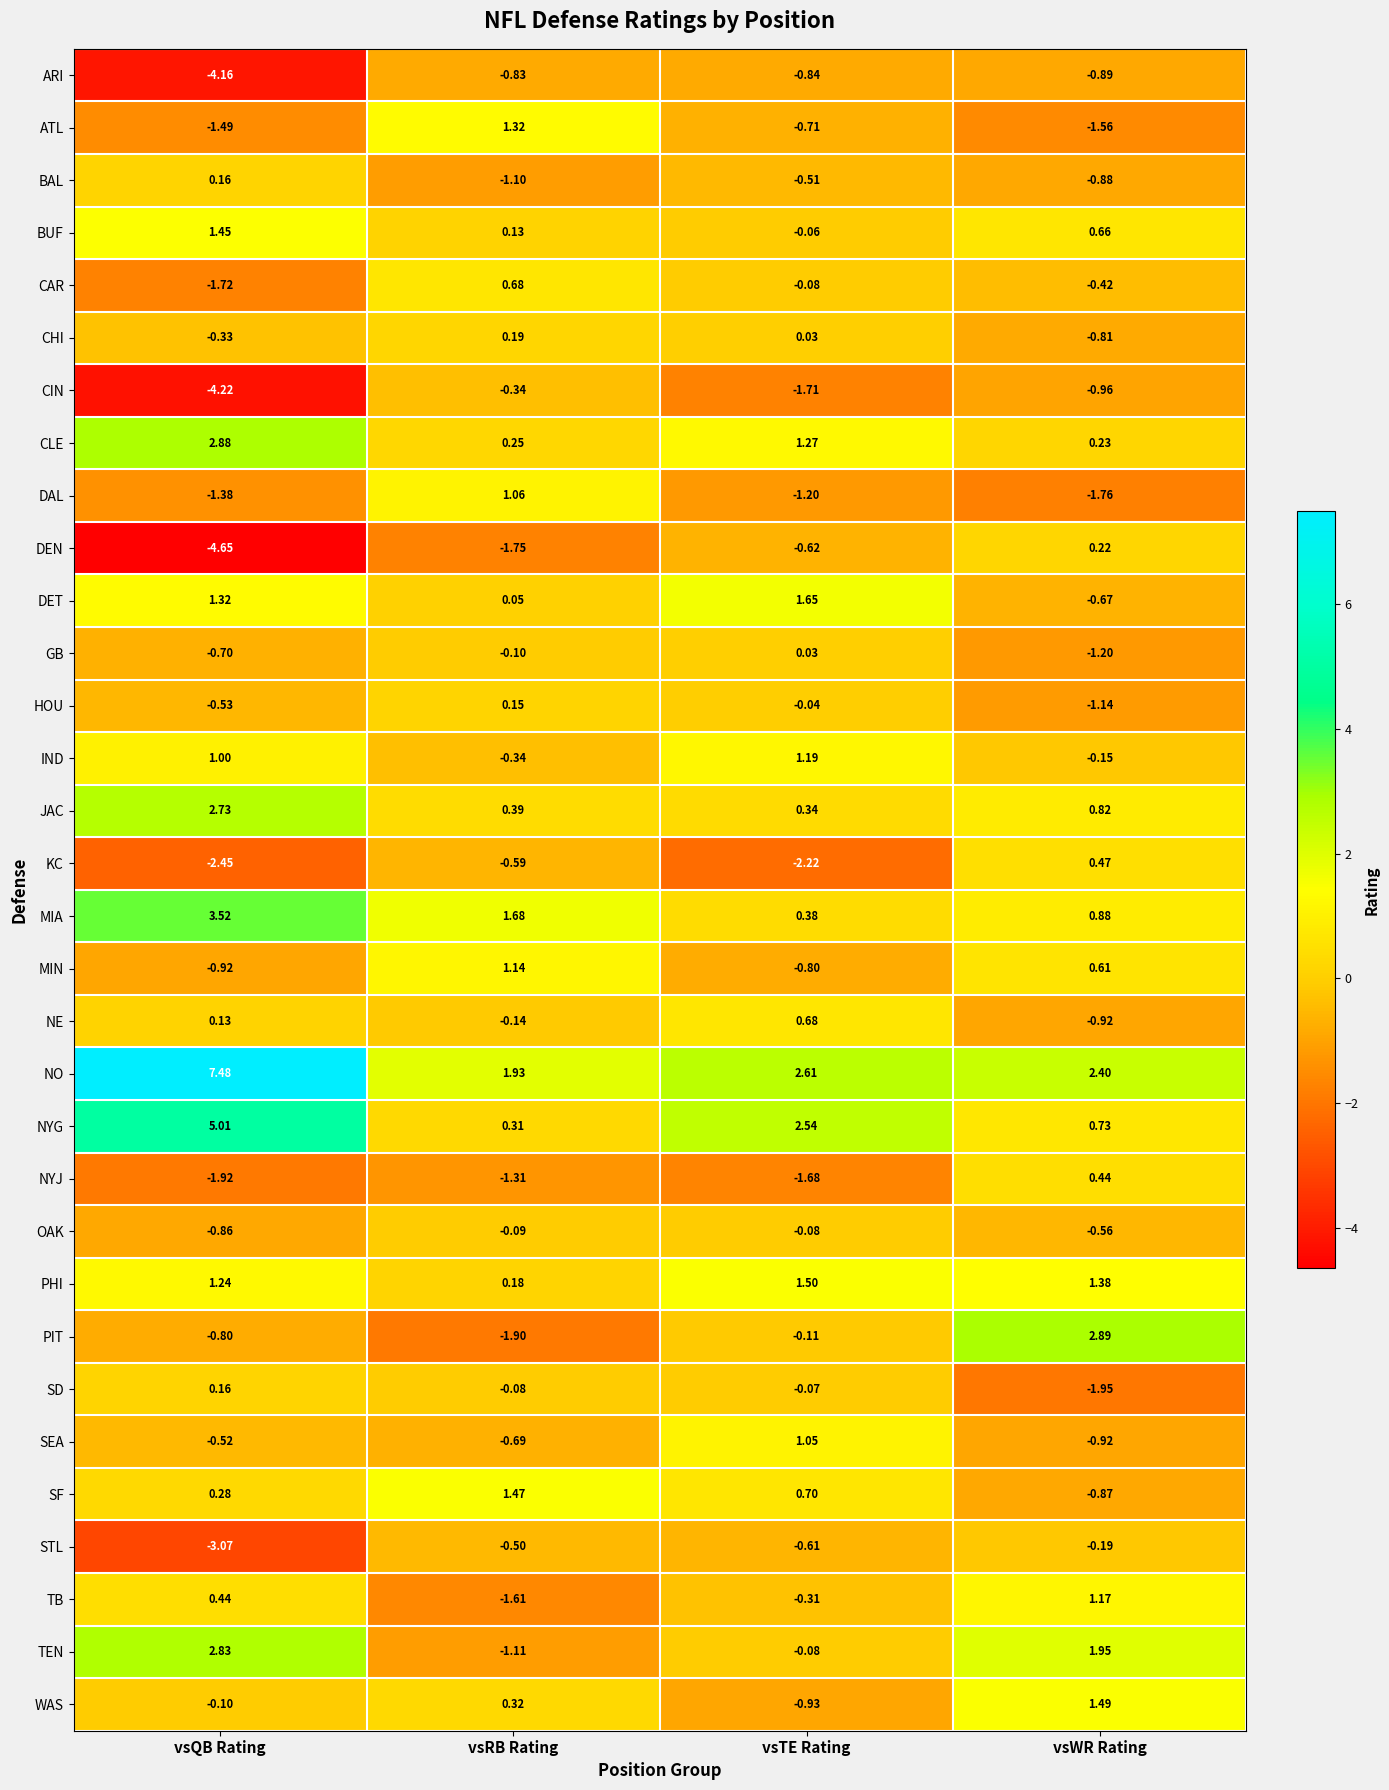

How many data points does each series have?

4